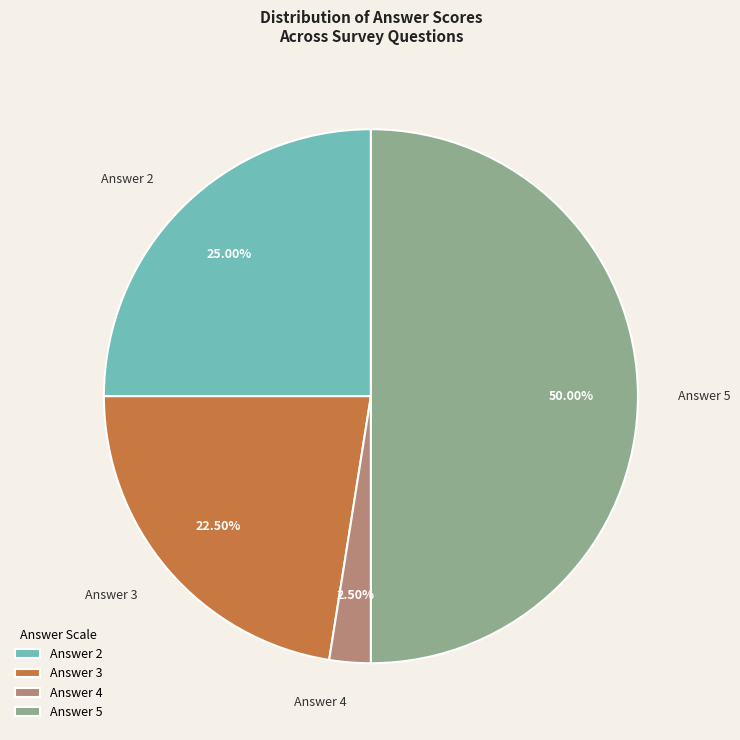

Is Answer 4 the majority of the pie?

No